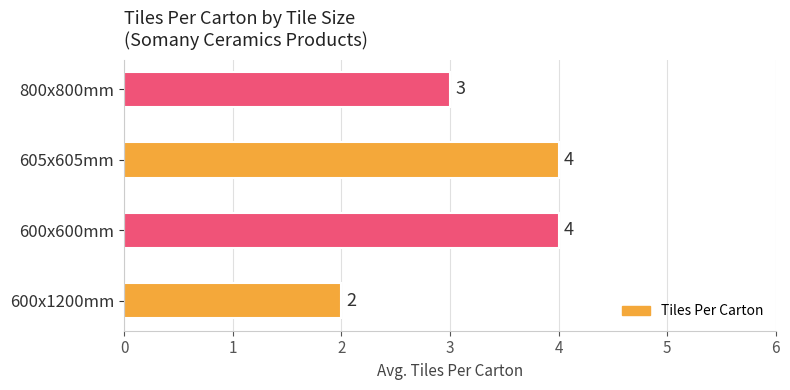

Which has a higher value, 800x800mm or 600x600mm?

600x600mm